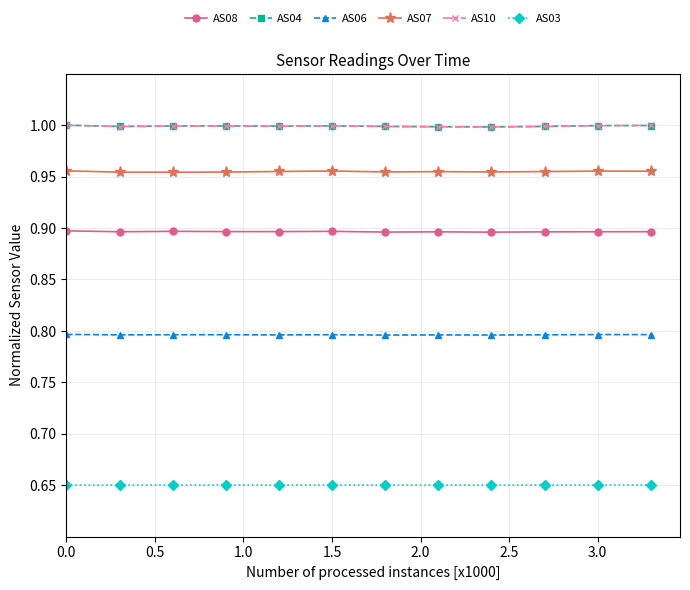

At how many categories does at least one series exceed 0?

12